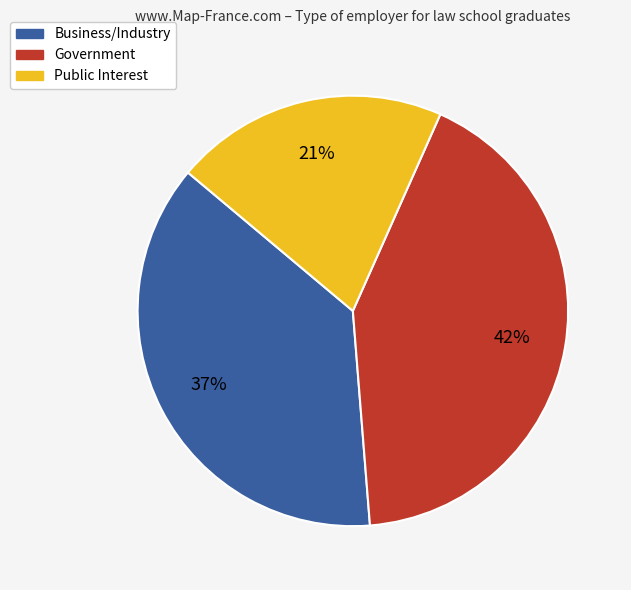

Which slice is the largest?

Government